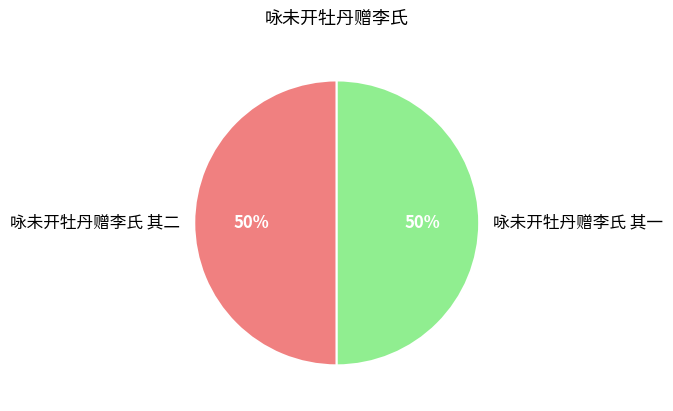

True or false: 咏未开牡丹赠李氏 其二 accounts for 58% of the total.

False